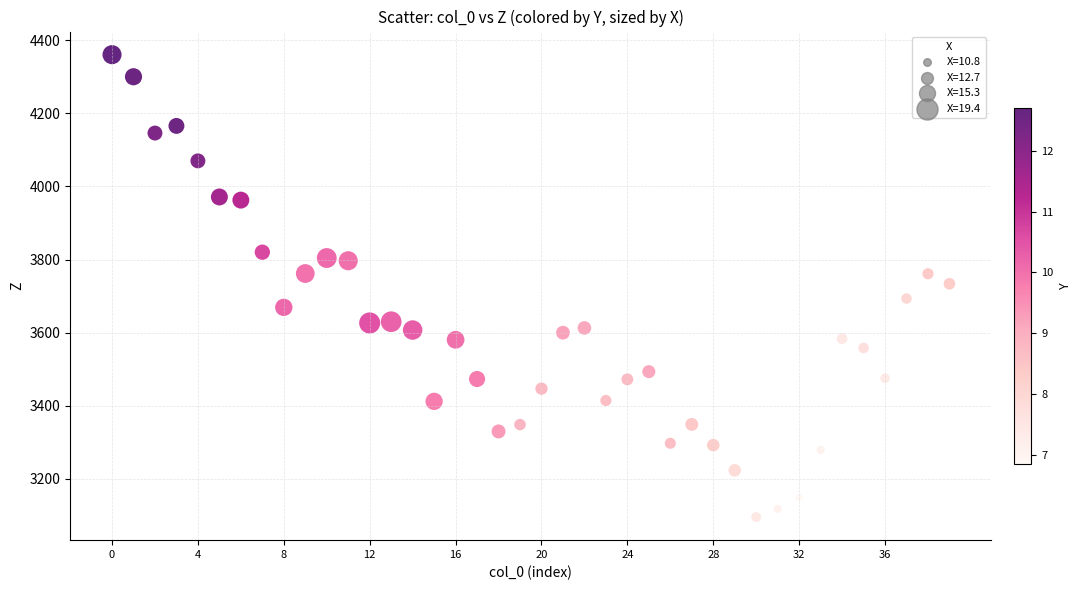

What is the range of Y values (max minus min)?

1266.3